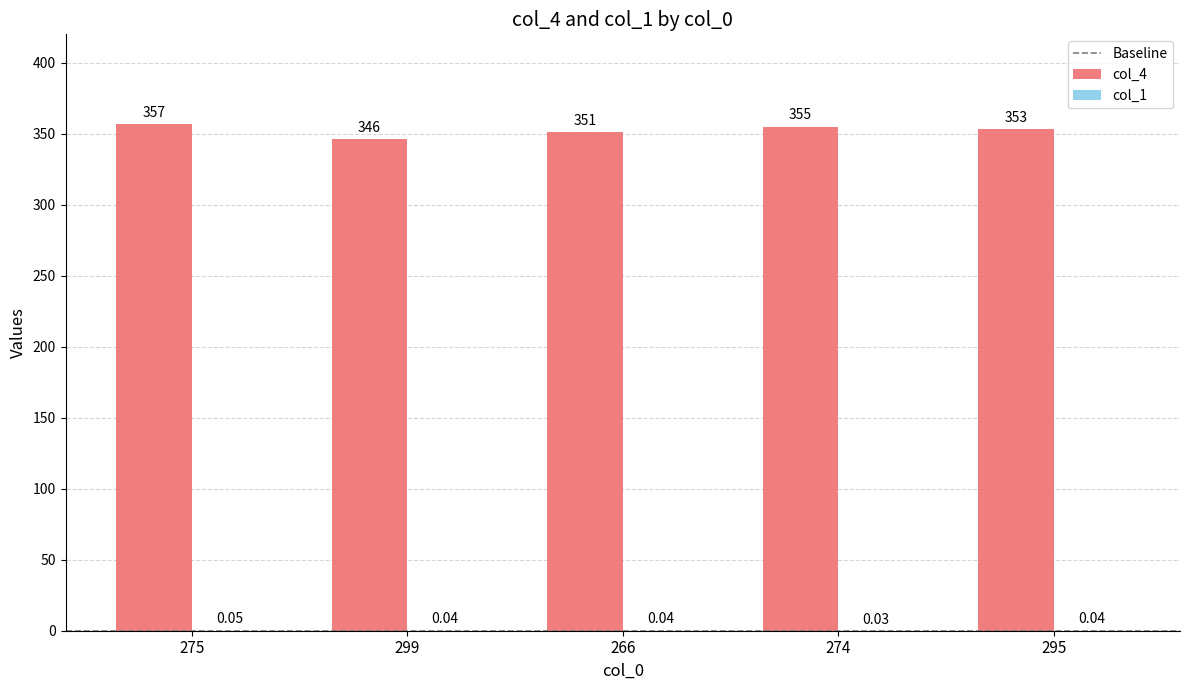

What is the sum of the col_4 values at 295 and 275?

710.0